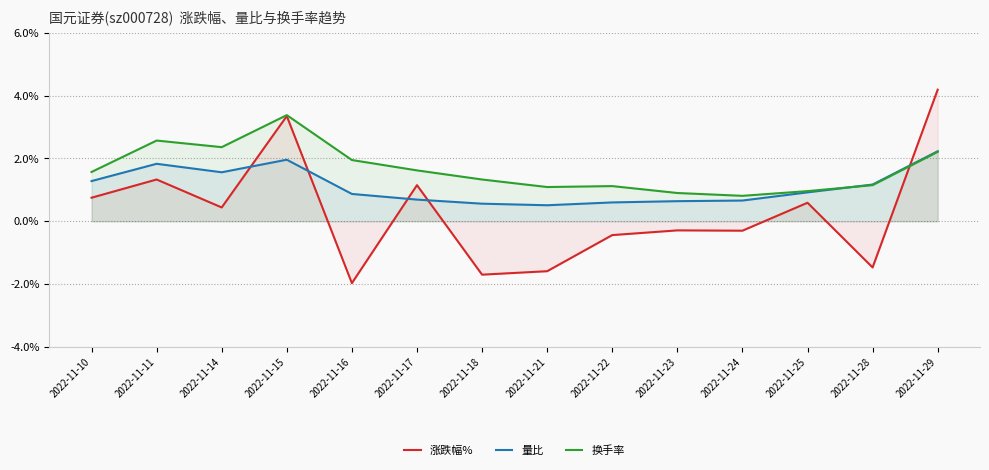

What is the minimum value for 量比?

0.5